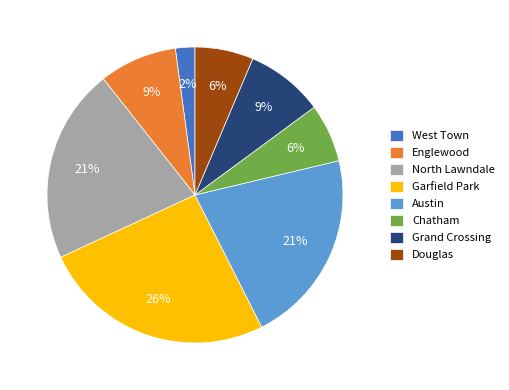

To the nearest percent, what is the difference between the West Town and Austin slice percentages?

19%